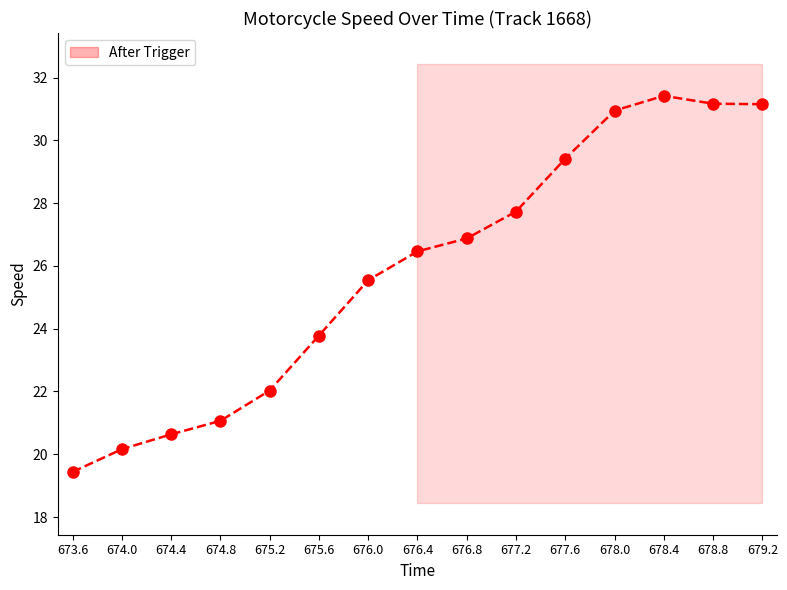

List the labels in order of value, smallest first.

673.6, 674.0, 674.4, 674.8, 675.2, 675.6, 676.0, 676.4, 676.8, 677.2, 677.6, 678.0, 679.2, 678.8, 678.4